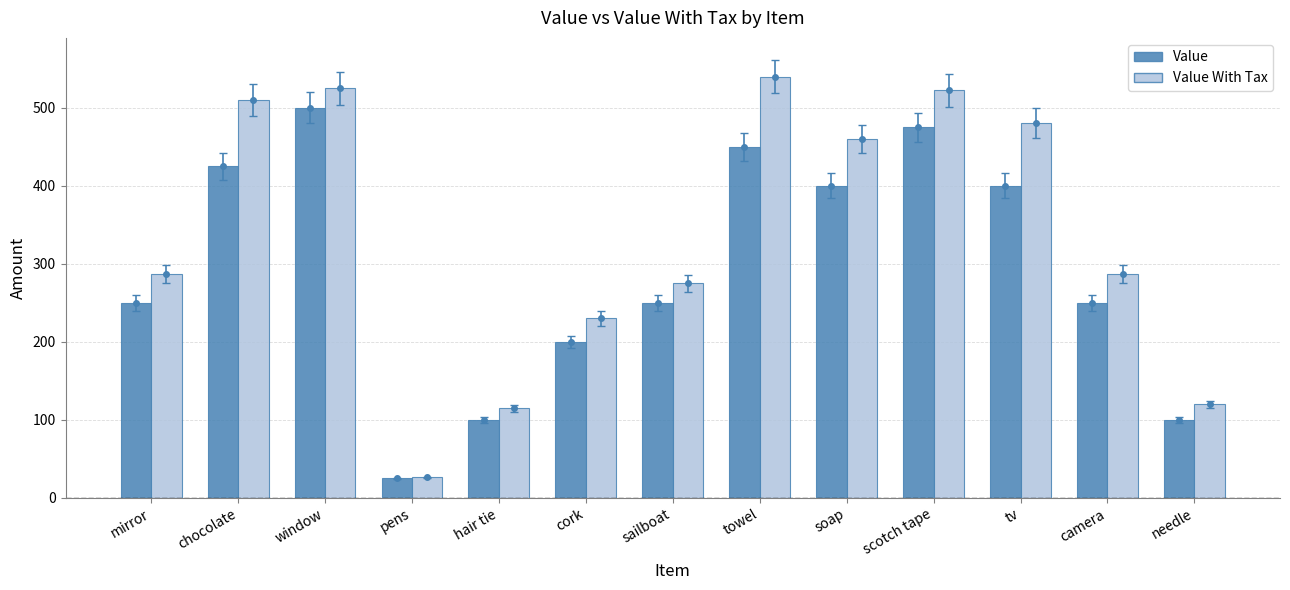

What is the sum of the Value With Tax values at needle and mirror?

407.5